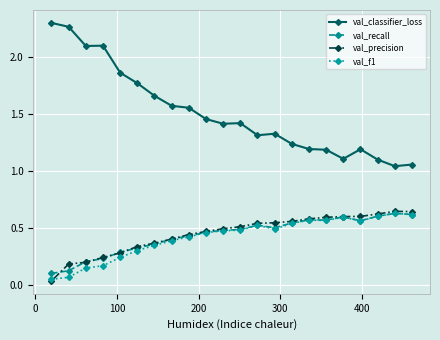

True or false: val_recall and val_classifier_loss intersect in this chart.

False